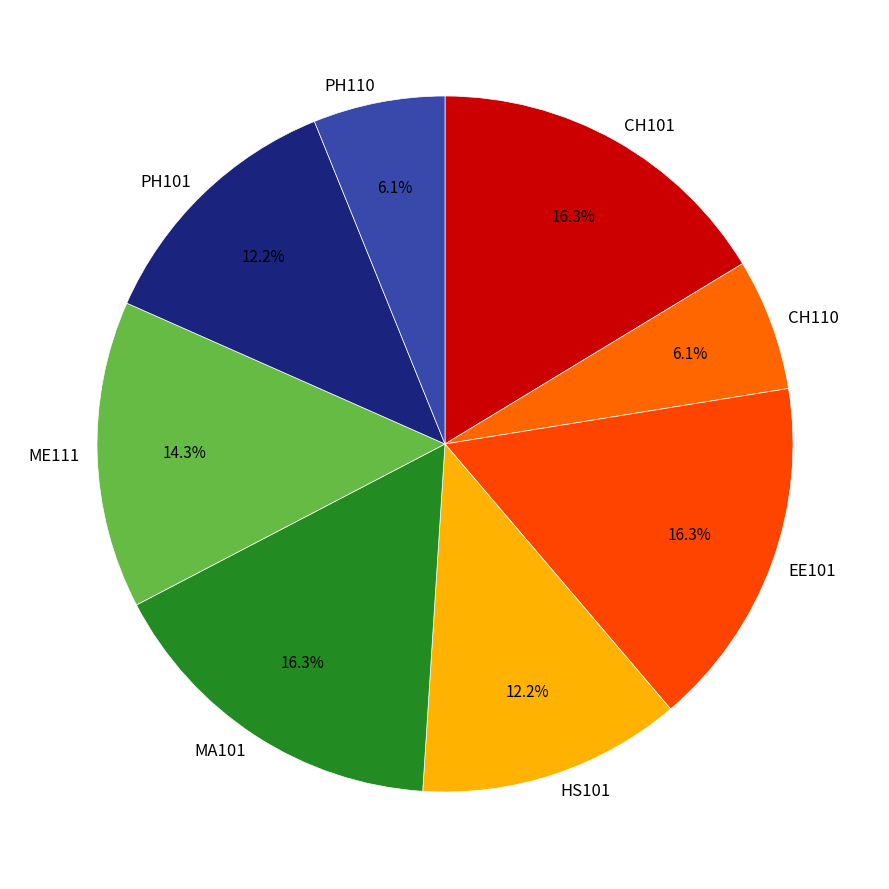

Do CH110 and PH110 together represent more than half of the pie?

No